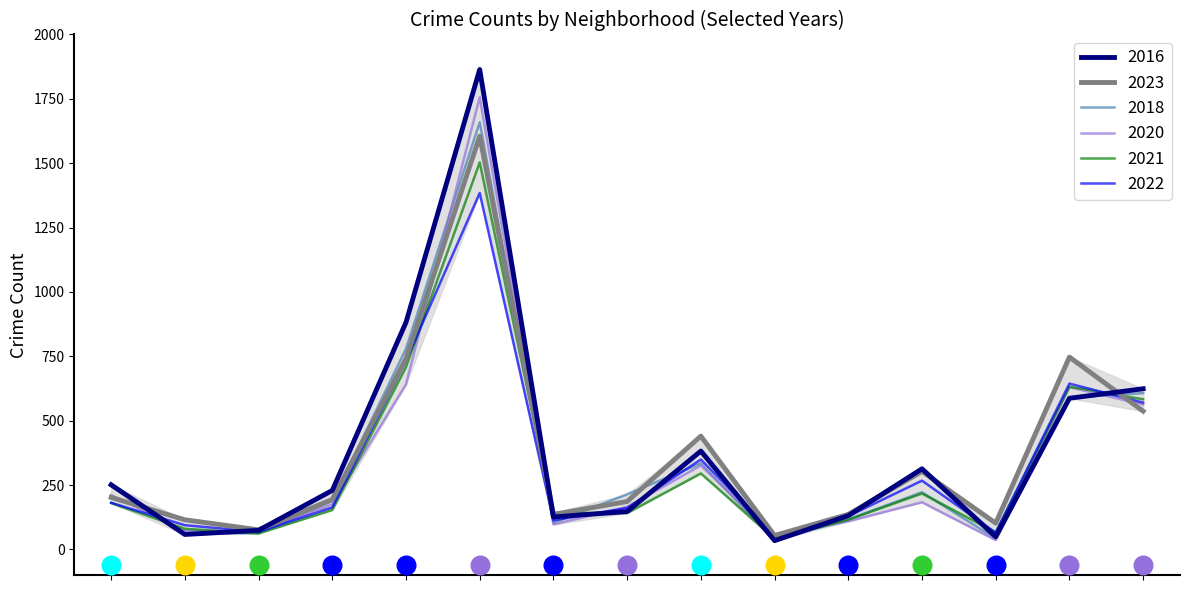

What is the total value across all series at Belmont Cragin?

2126